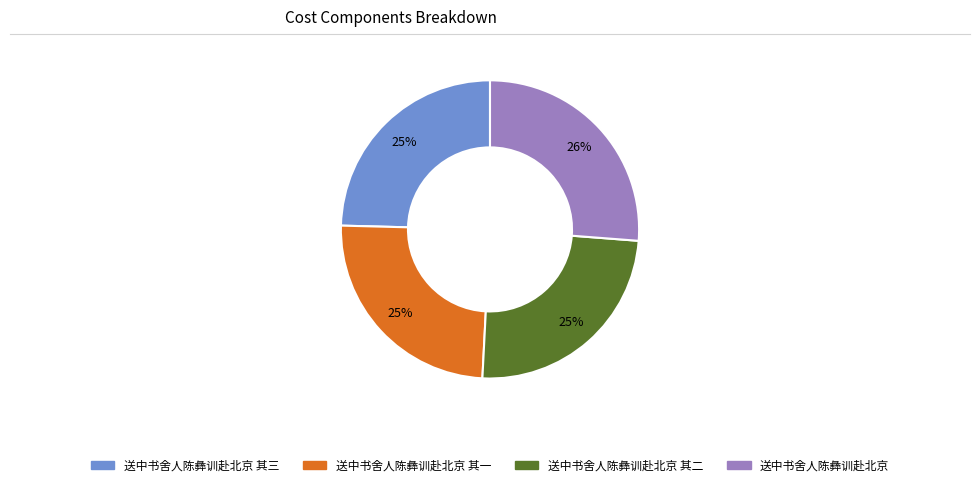

To the nearest percent, what is the average slice percentage?

25%